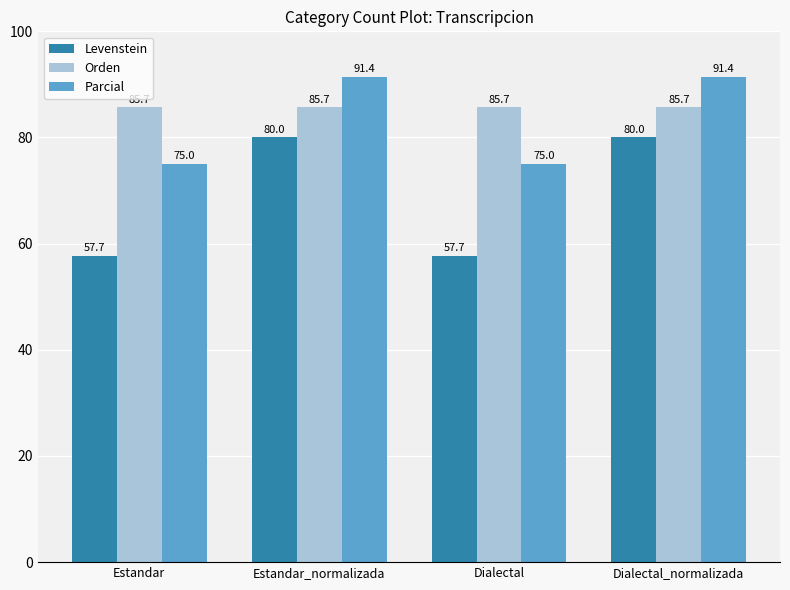

True or false: Orden has a value of 85.7 at Dialectal.

True